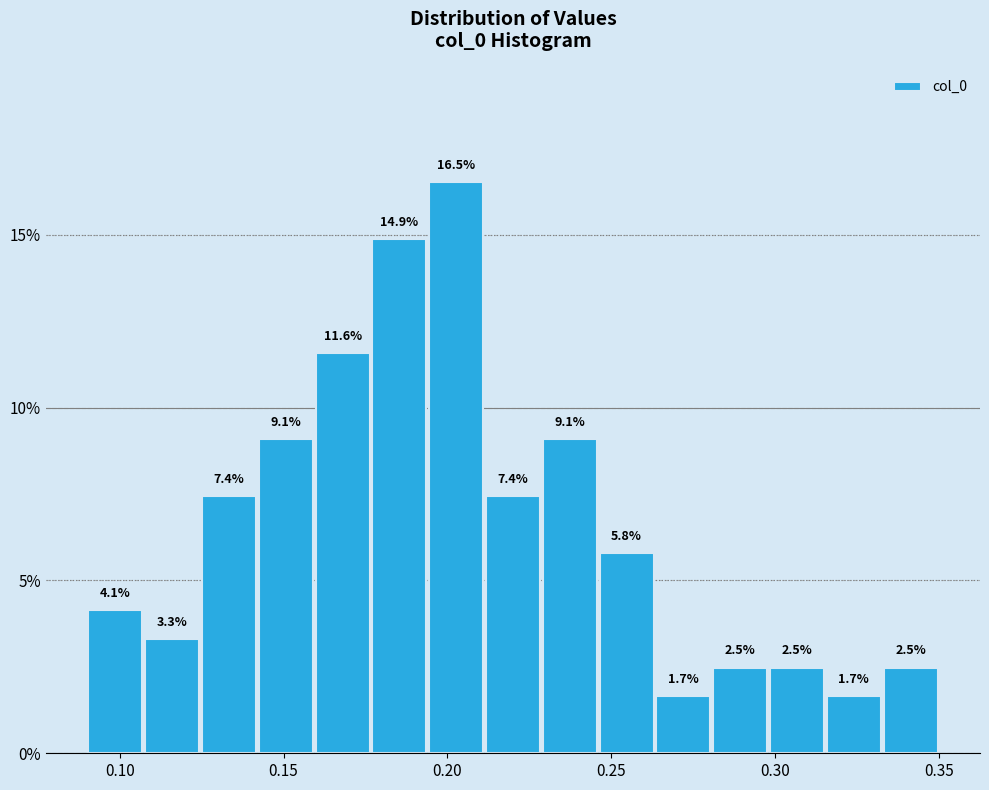

Around what value on the x-axis is the tallest bar? Give the approximate position of its centre, as read against the axis.

0.205